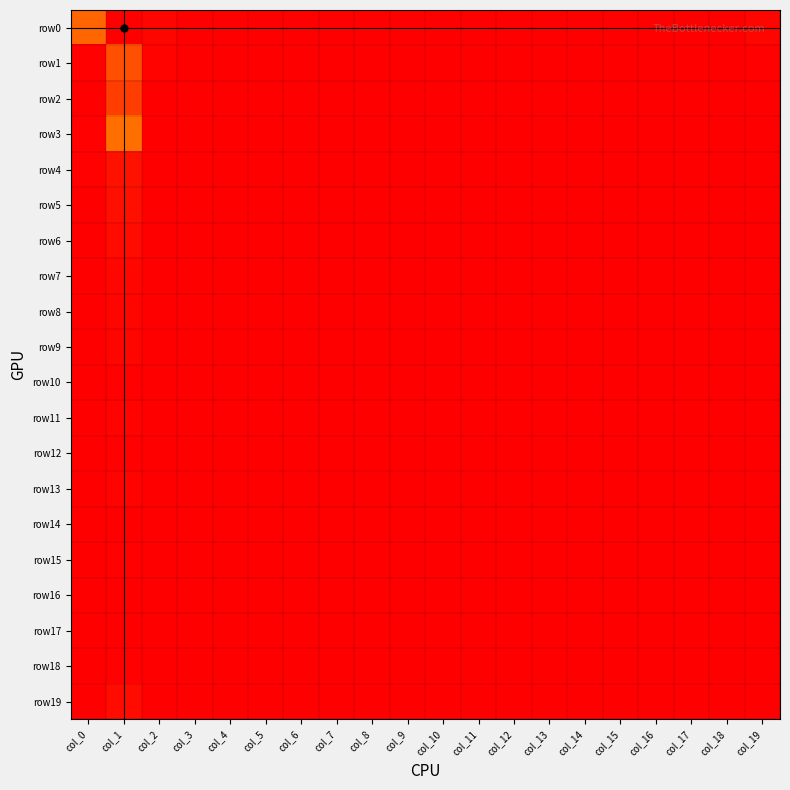

At how many categories does at least one series exceed 1386?

1